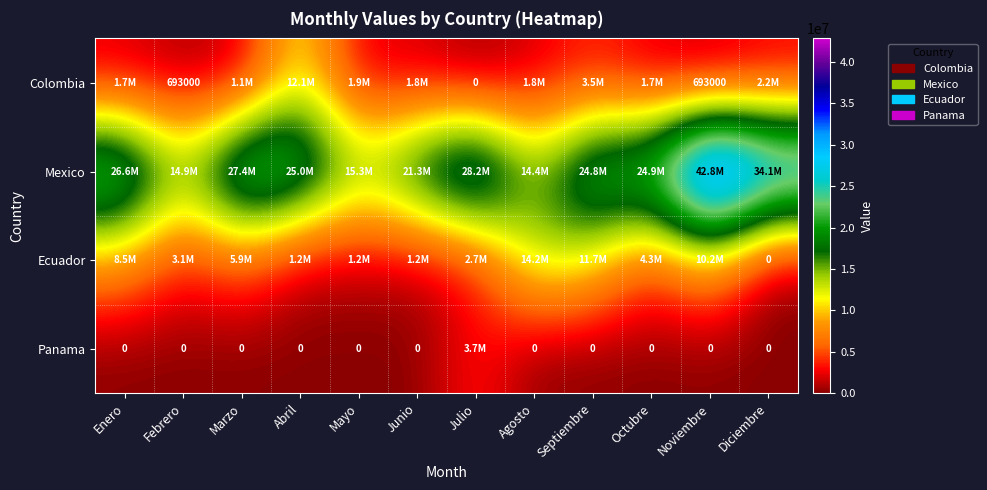

What is the difference between the highest and lowest values at Diciembre?

34076994.0